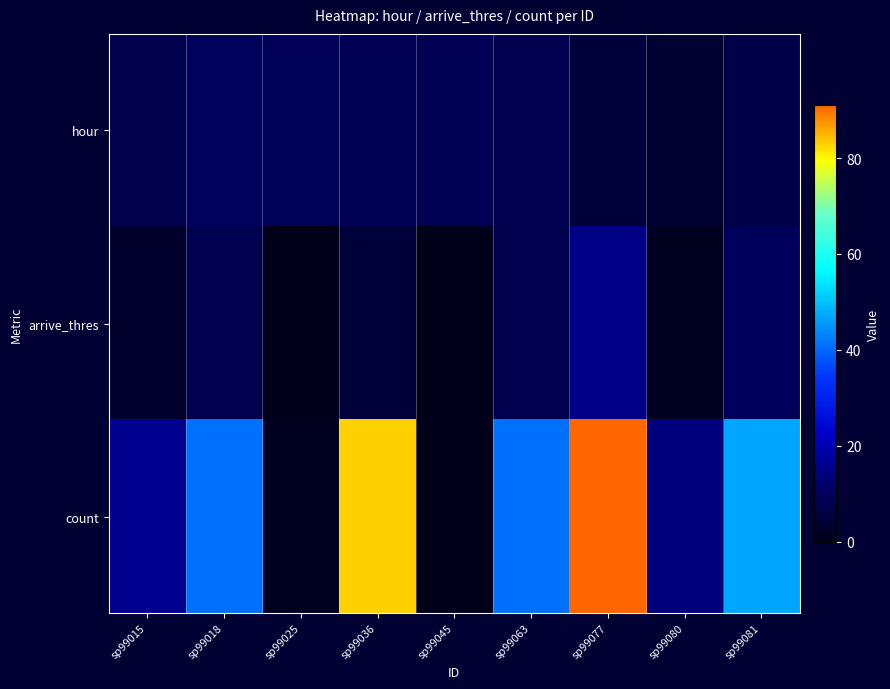

Between sp99025 and sp99045, which is larger?

sp99025